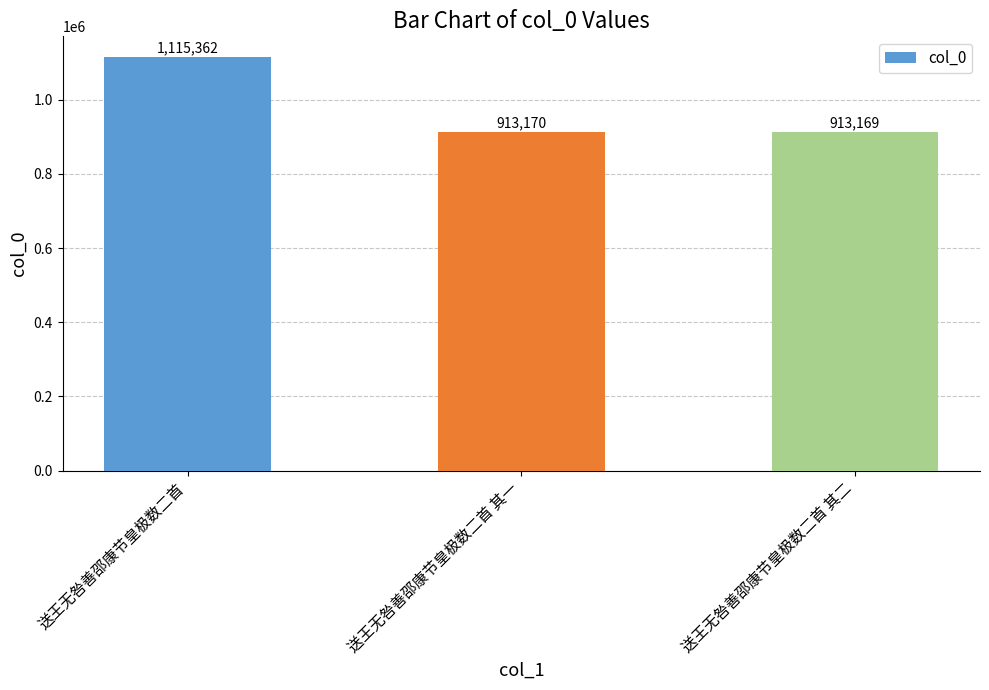

Approximately how many times larger is the value at 送王无咎善邵康节皇极数二首 其二 compared to 送王无咎善邵康节皇极数二首 其一?

1.0